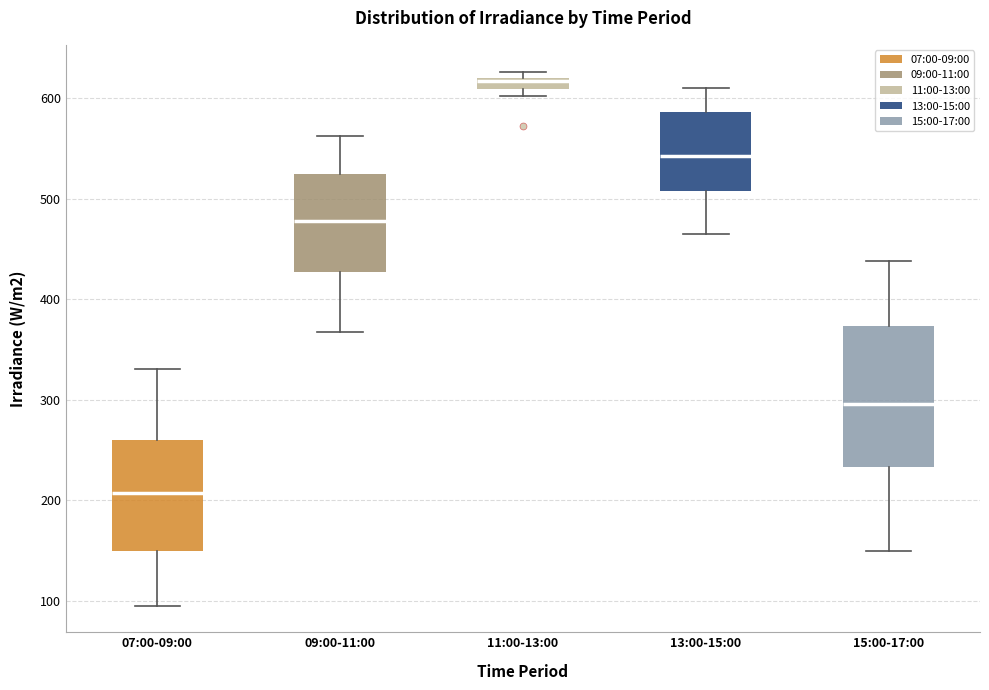

Where is the upper edge of the box for 15:00-17:00 on the y-axis? The values are not printed on the chart, so give them approximately, as read against the axis.

370